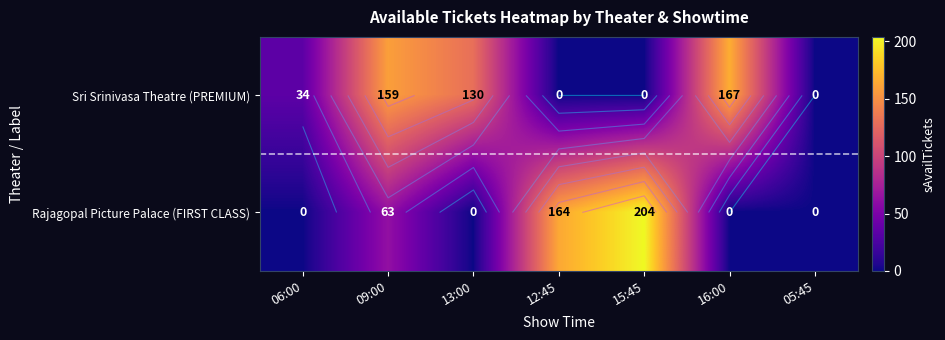

Is it true that Sri Srinivasa Theatre (PREMIUM) equals 280 at 09:00?

False